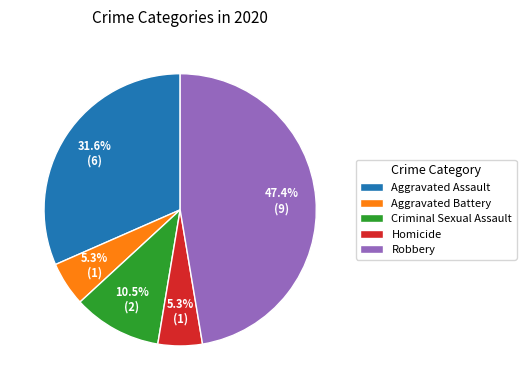

Does any single category account for the majority?

No